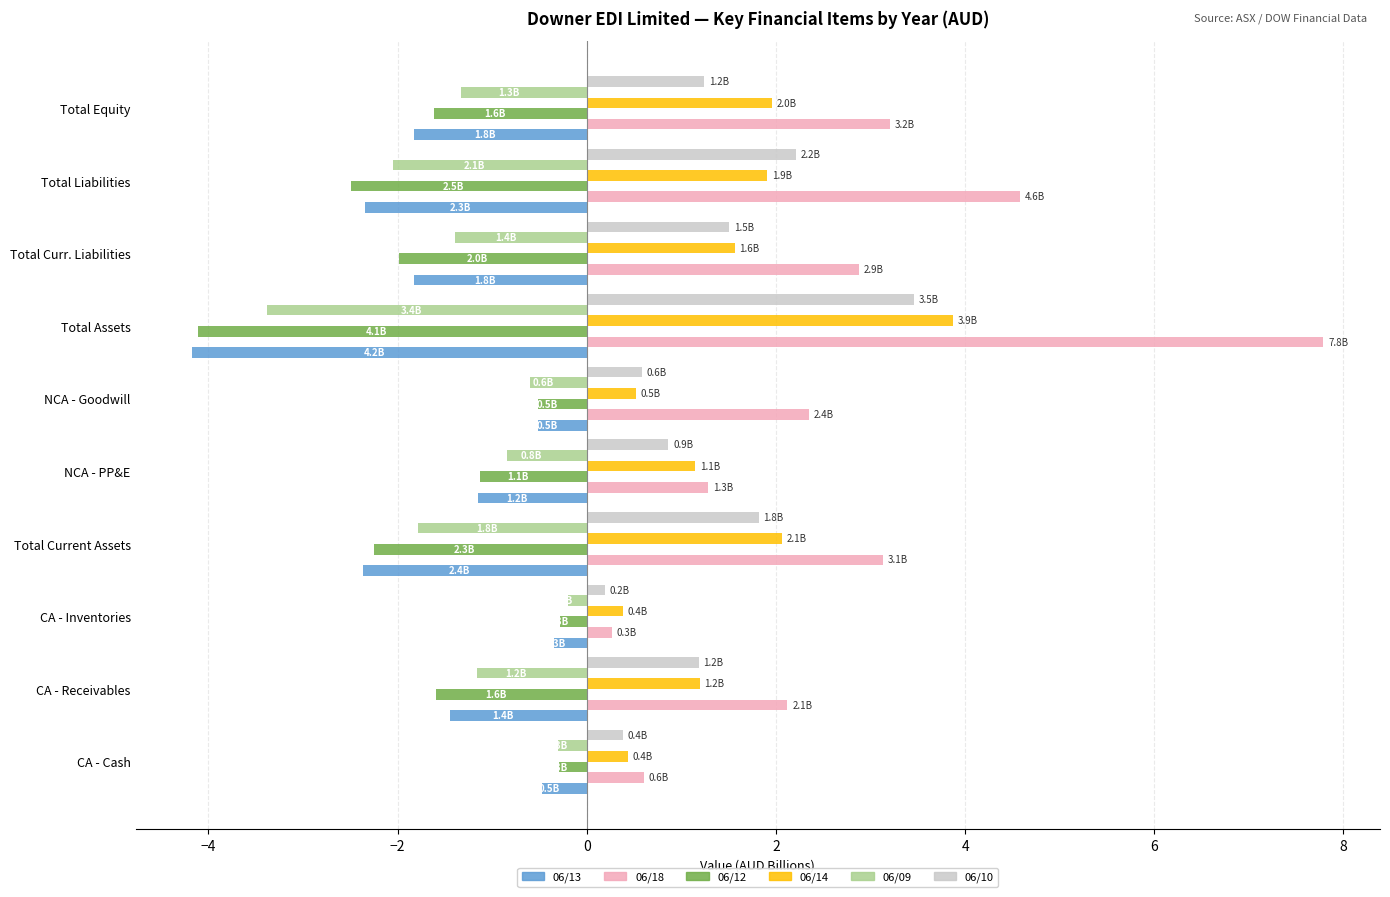

What is the sum of all 06/09 values?

-13.1